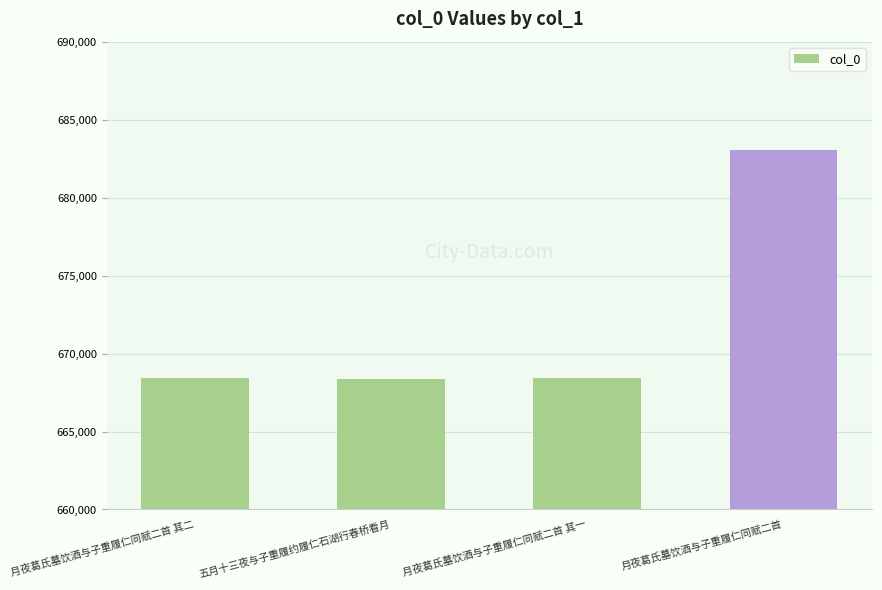

Approximately how many times larger is the value at 五月十三夜与子重履约履仁石湖行春桥看月 compared to 月夜葛氏墓饮酒与子重履仁同赋二首 其二?

1.0